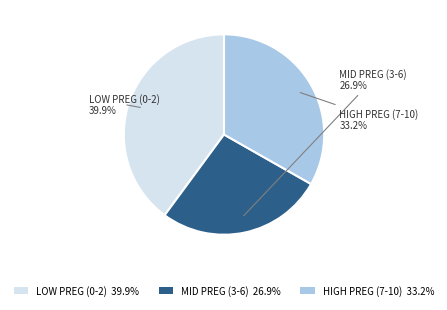

Is there a majority slice in this chart?

No